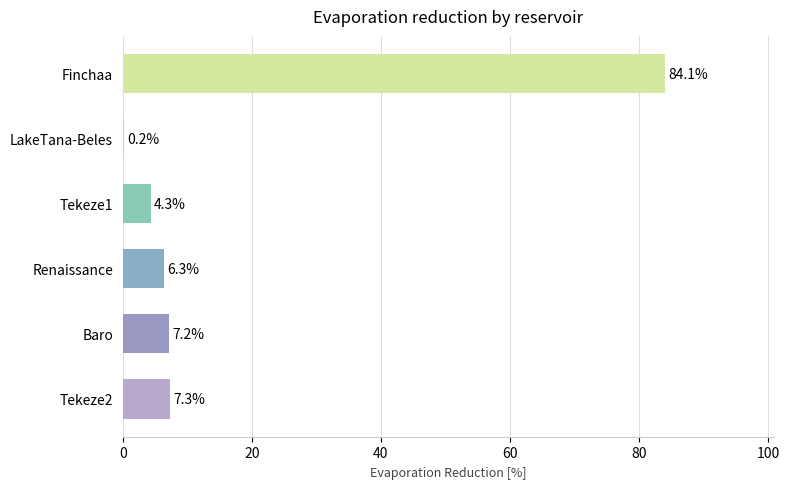

Which category has the highest value across all series?

Finchaa